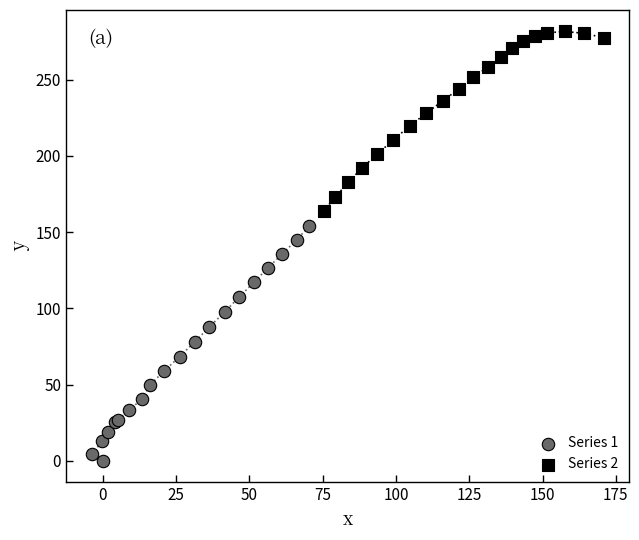

Which series reaches the maximum Y coordinate?

Series 2